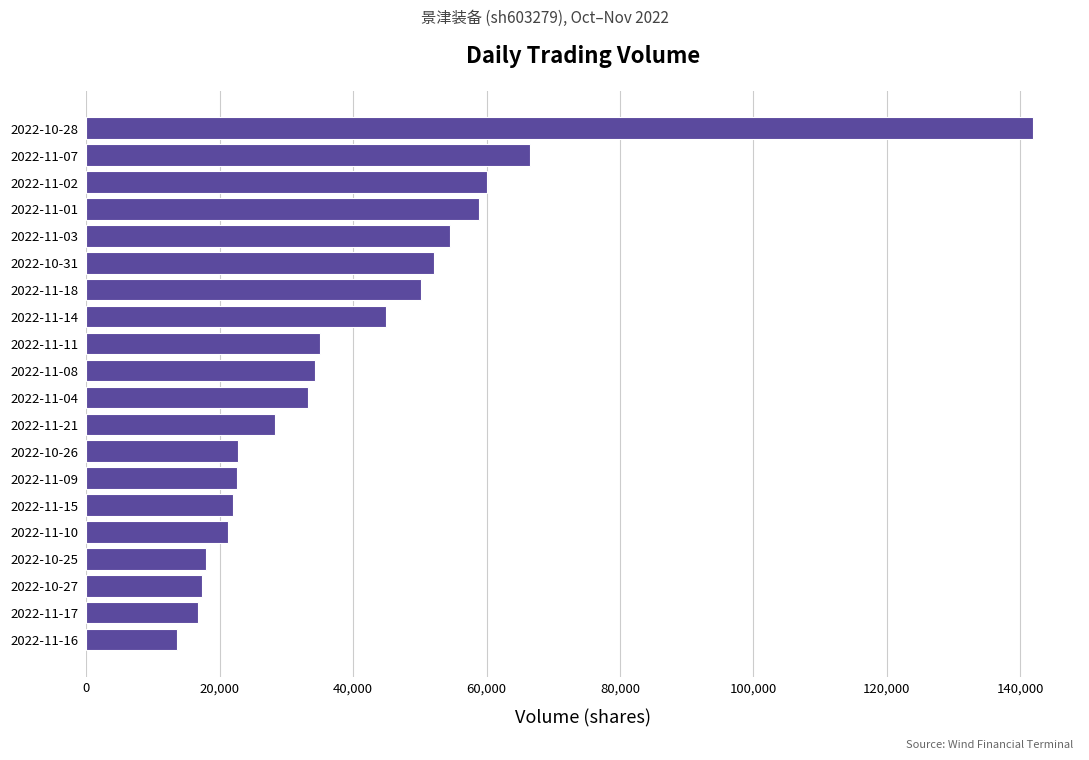

Which has a higher value, 2022-11-17 or 2022-11-10?

2022-11-10